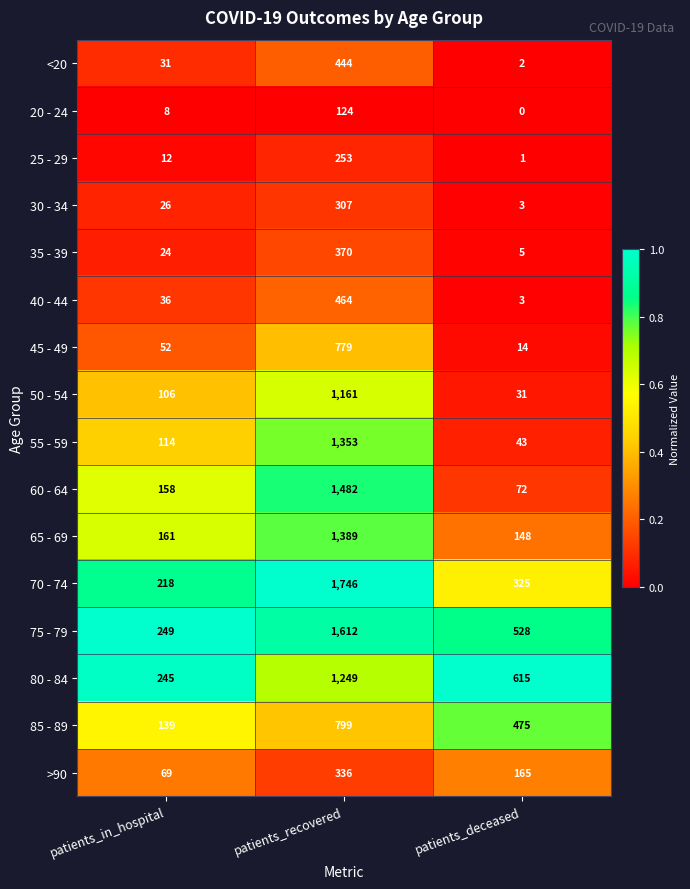

Which category has the highest value across all series?

patients_recovered